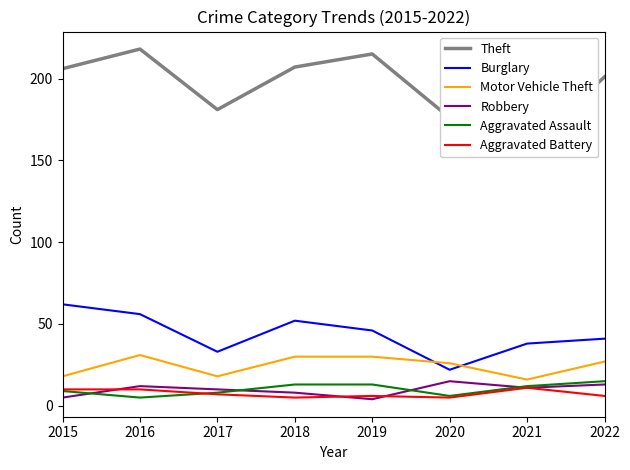

List the labels in order of Burglary value, largest first.

2015, 2016, 2018, 2019, 2022, 2021, 2017, 2020